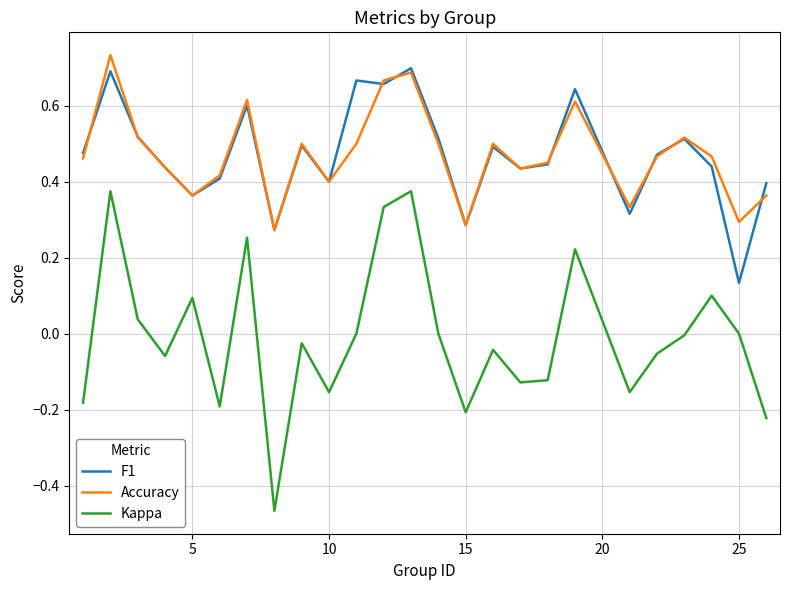

How many Accuracy values are between 0 and 1?

25